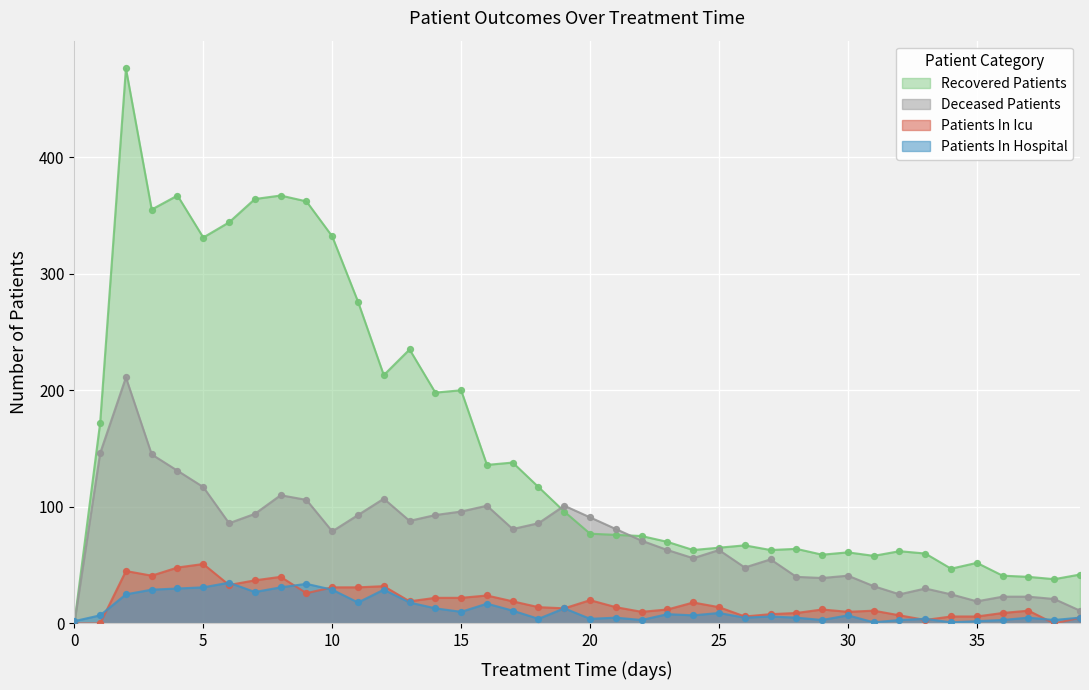

Which series has the widest spread of Y values?

recovered_patients